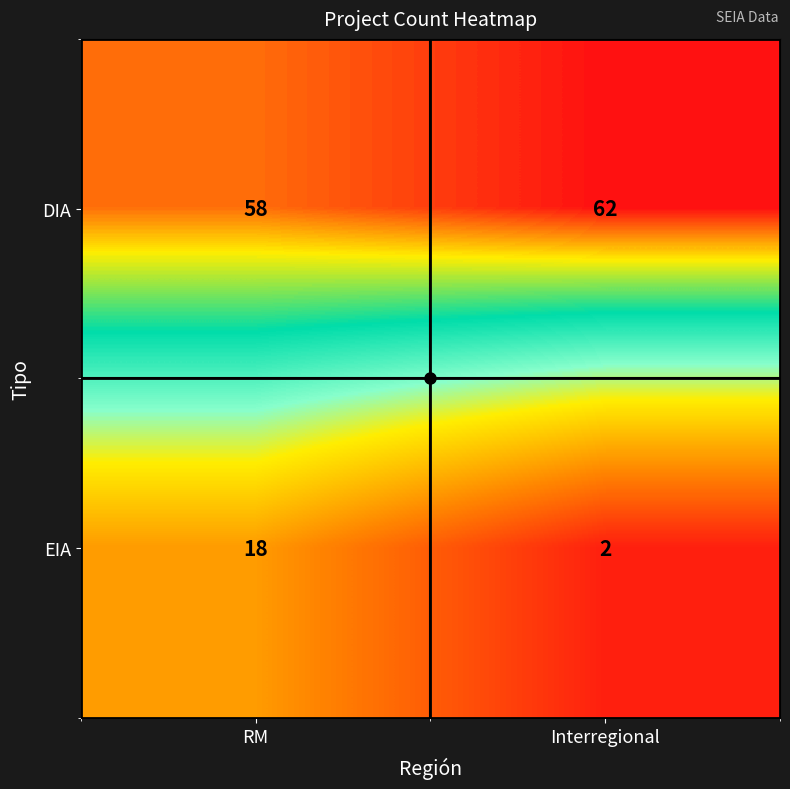

What is the smallest value displayed?

2